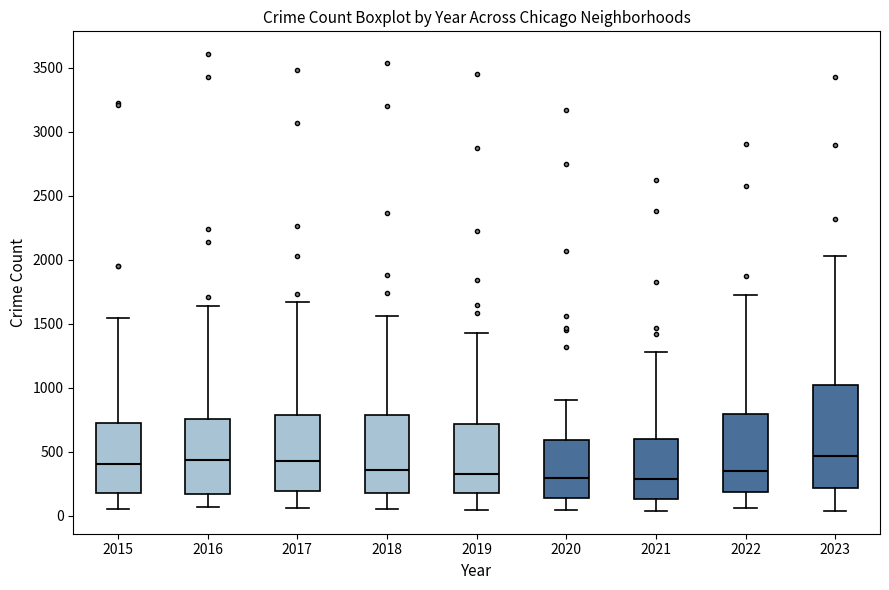

Reading left to right, read every box against the y-axis: the position of its median line, the range the box covers, and the ends of its whiskers. The values are not printed on the chart, so give them approximately, as read against the axis.

2015: median 400, box 200 to 750, whiskers 50 to 1550
2016: median 450, box 150 to 750, whiskers 50 to 1650
2017: median 450, box 200 to 800, whiskers 50 to 1650
2018: median 350, box 200 to 800, whiskers 50 to 1550
2019: median 350, box 200 to 700, whiskers 50 to 1450
2020: median 300, box 150 to 600, whiskers 50 to 900
2021: median 300, box 150 to 600, whiskers 50 to 1300
2022: median 350, box 200 to 800, whiskers 50 to 1700
2023: median 450, box 200 to 1000, whiskers 50 to 2050